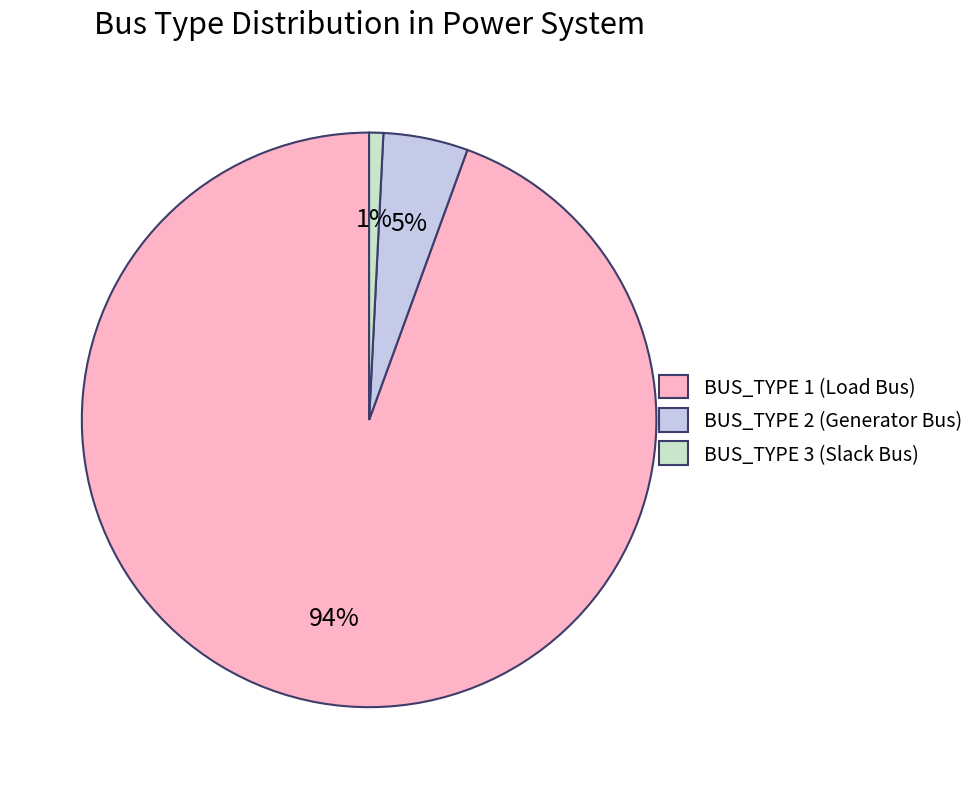

Rank the categories by value from highest to lowest.

BUS_TYPE 1 (Load Bus), BUS_TYPE 2 (Generator Bus), BUS_TYPE 3 (Slack Bus)